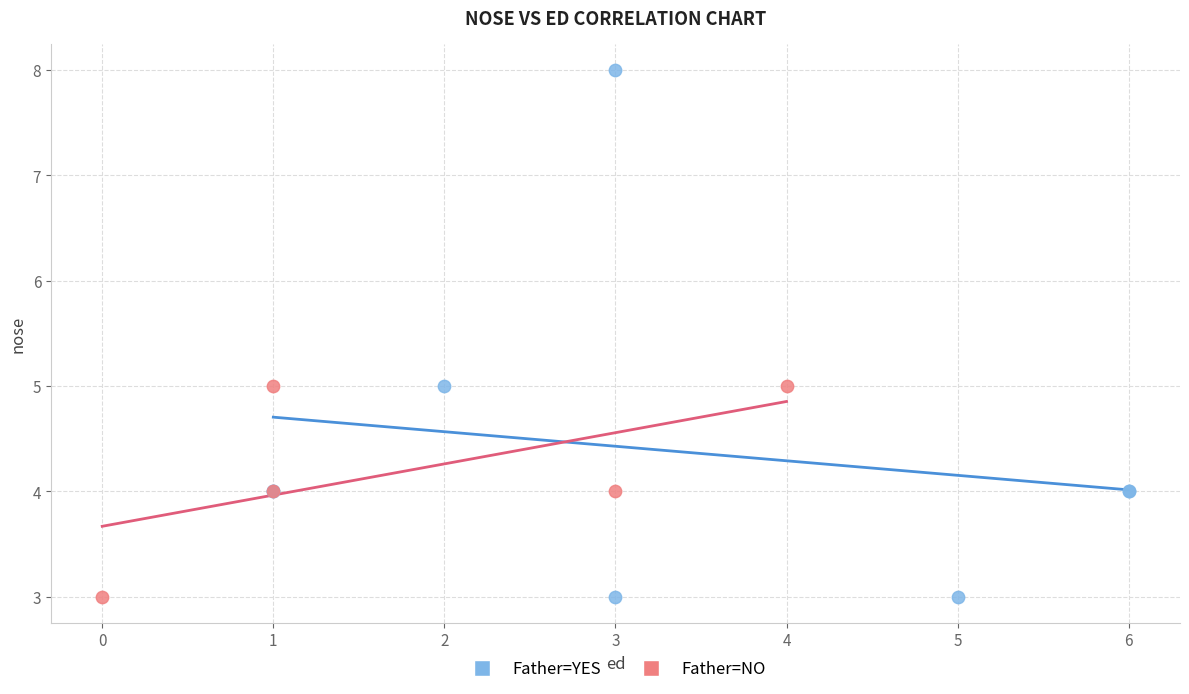

Which series reaches the maximum Y coordinate?

Father=YES